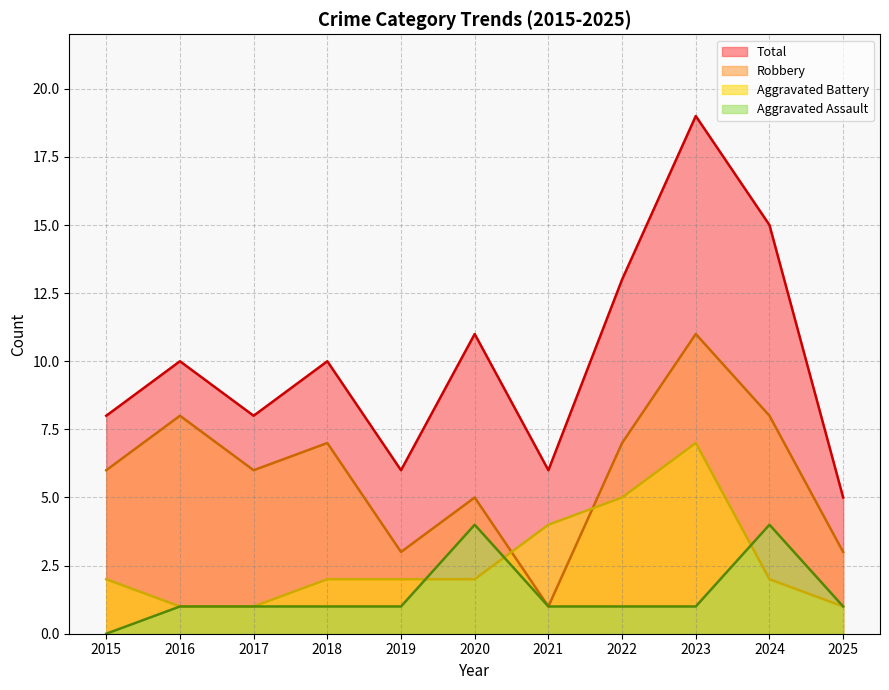

Where is the first local minimum for Robbery?

2017